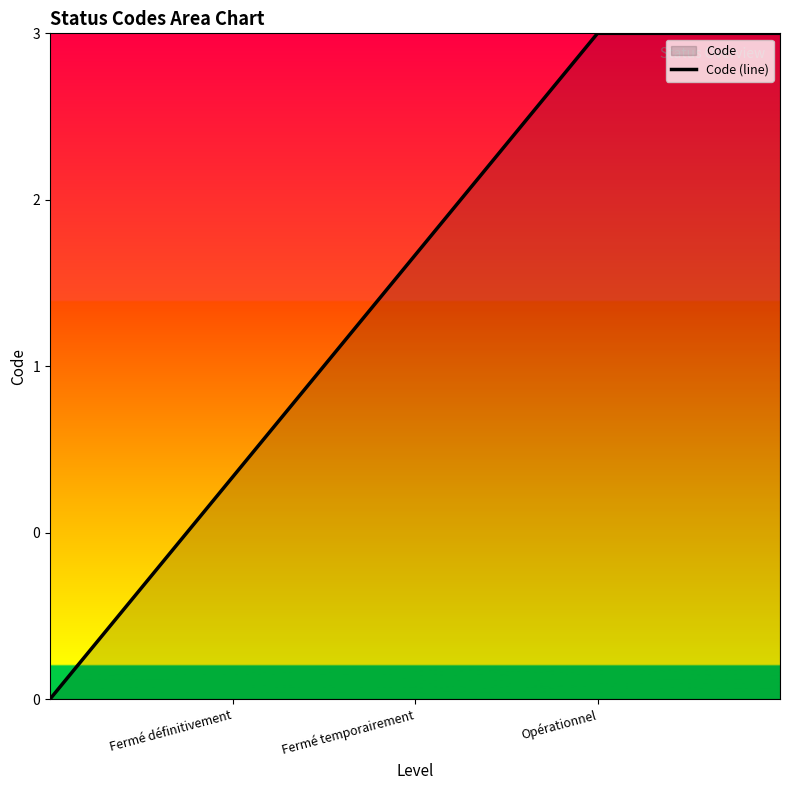

Rank the categories by value from lowest to highest.

Fermé définitivement, Fermé temporairement, Opérationnel, 3, 4